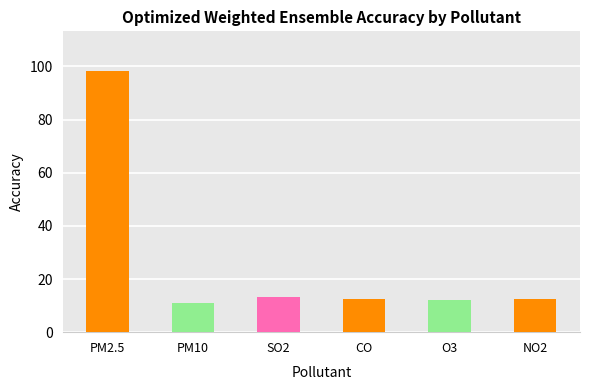

What is the greatest value displayed?

98.4